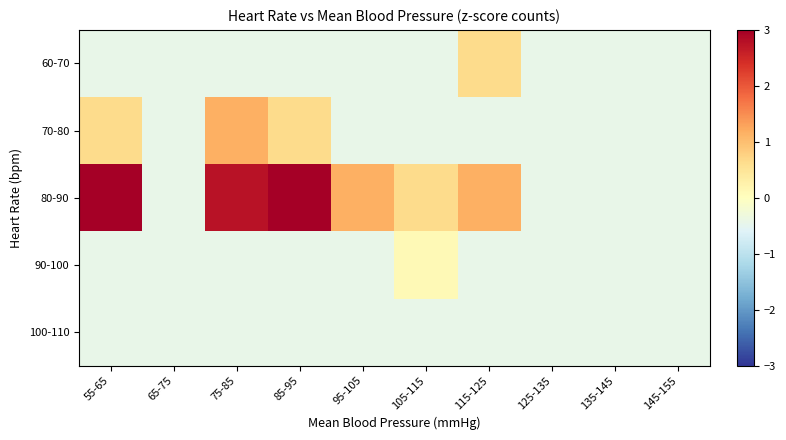

What is the maximum value shown in the chart?

4.3